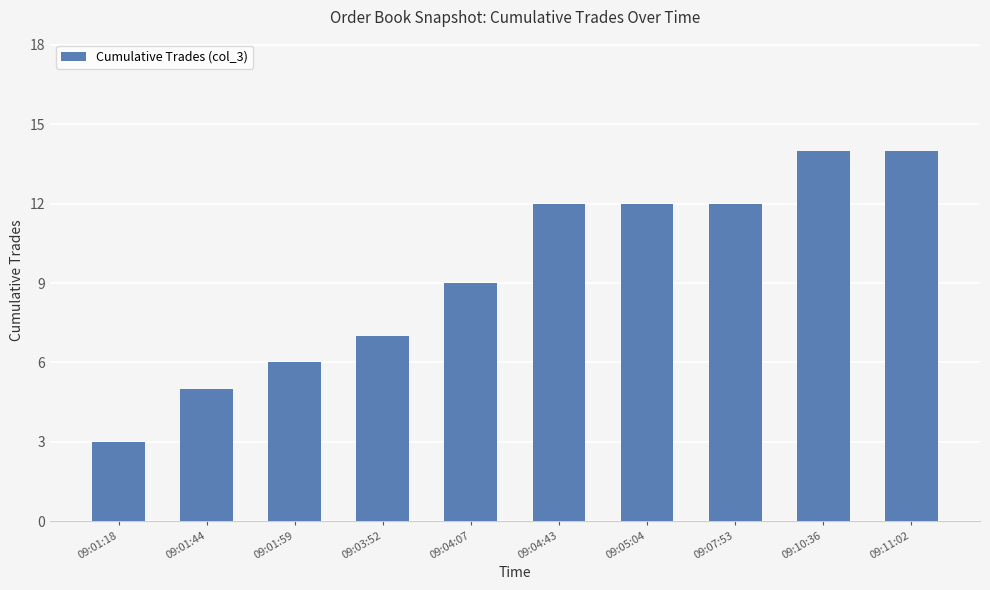

Reading right to left, what are all the values shown in this chart?

14	14	12	12	12	9	7	6	5	3